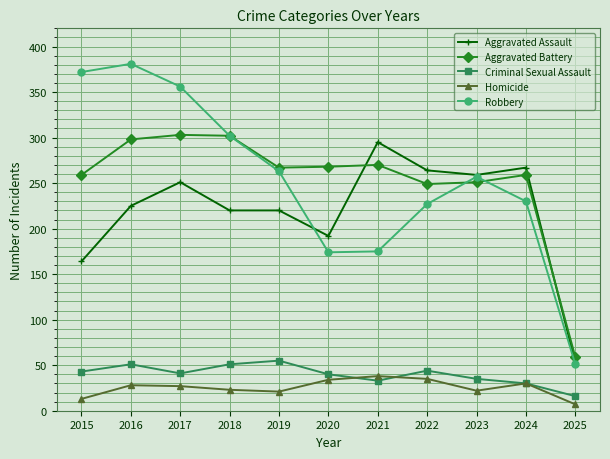

Between 2023 and 2024, which series saw the biggest shift?

Robbery